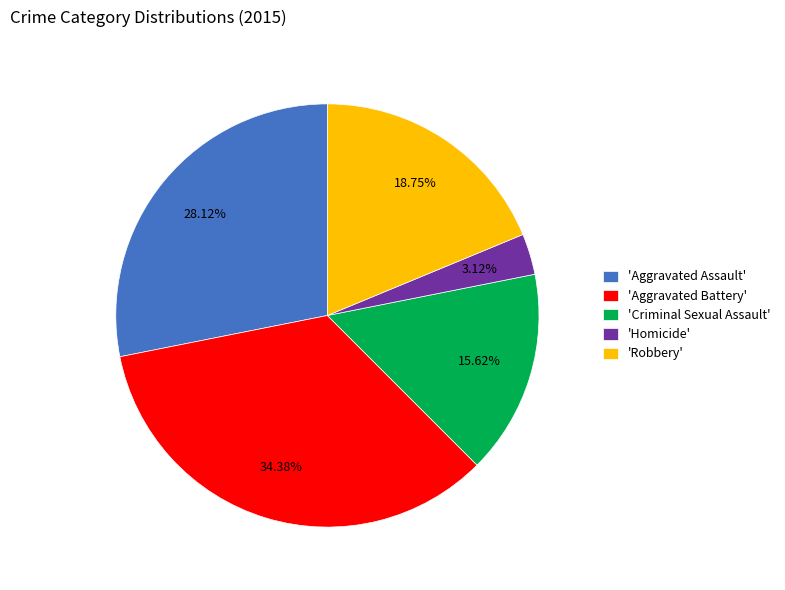

Do 'Aggravated Assault' and 'Criminal Sexual Assault' together represent more than half of the pie?

No